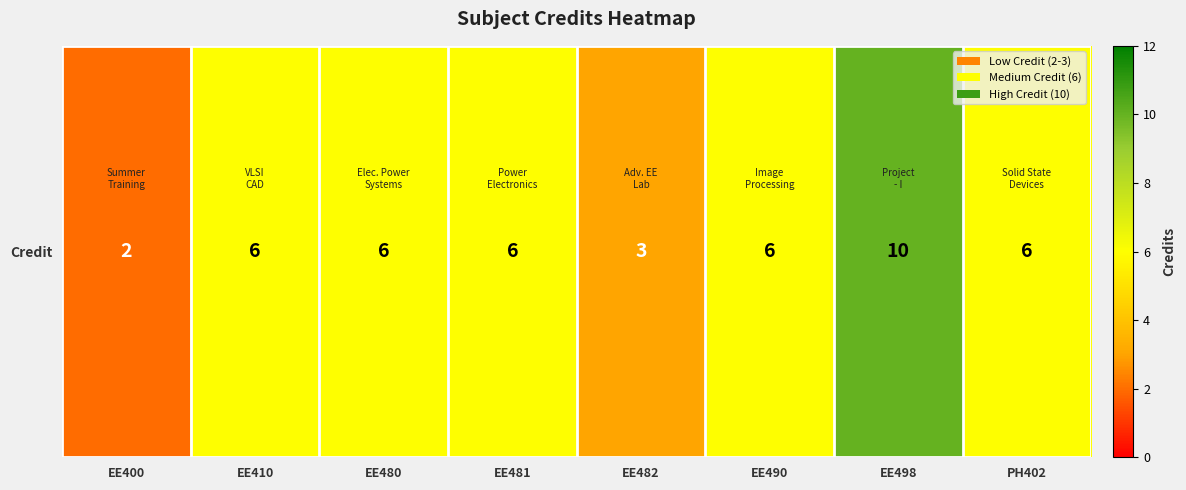

What is the difference between the maximum and second lowest values?

7